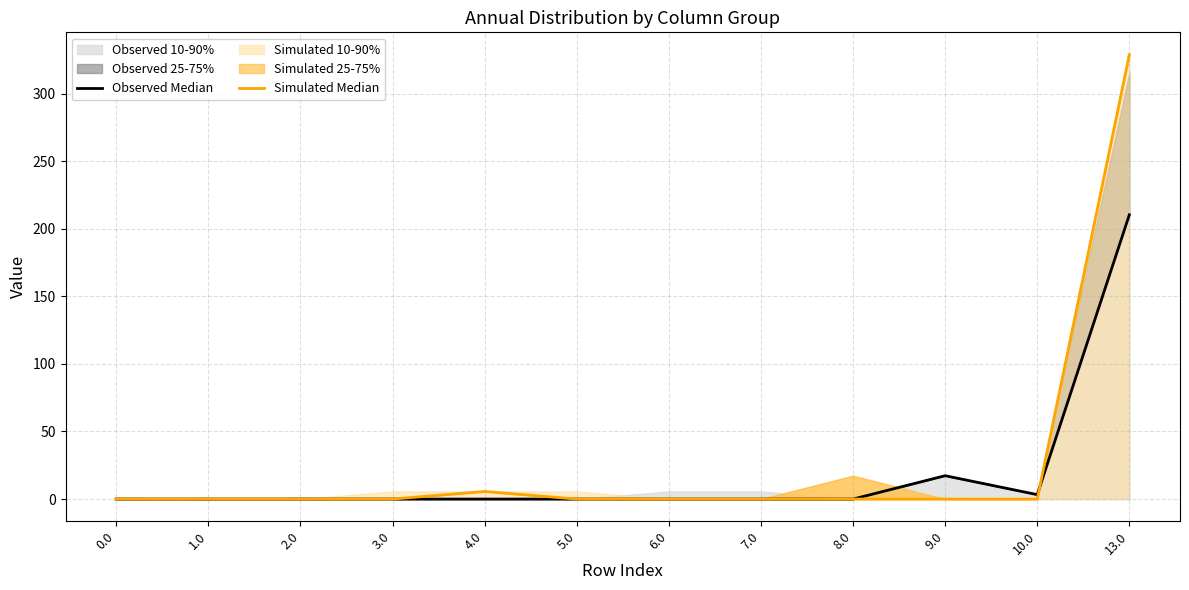

What is the difference between the Observed Median values at 8.0 and 13.0?

210.3